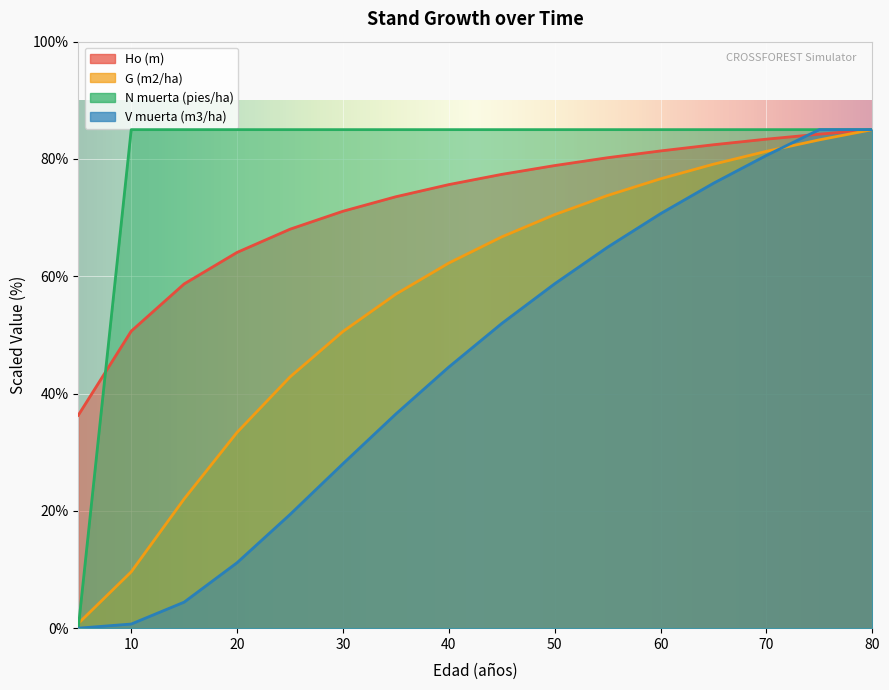

At how many categories does at least one series exceed 48?

15